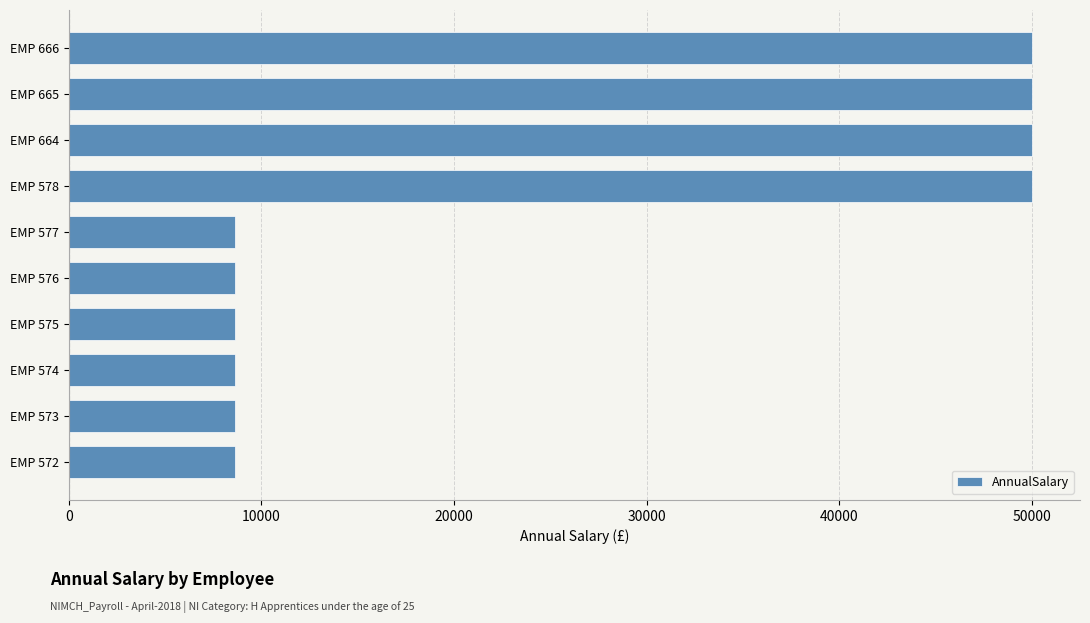

What is the average value?

25180.3